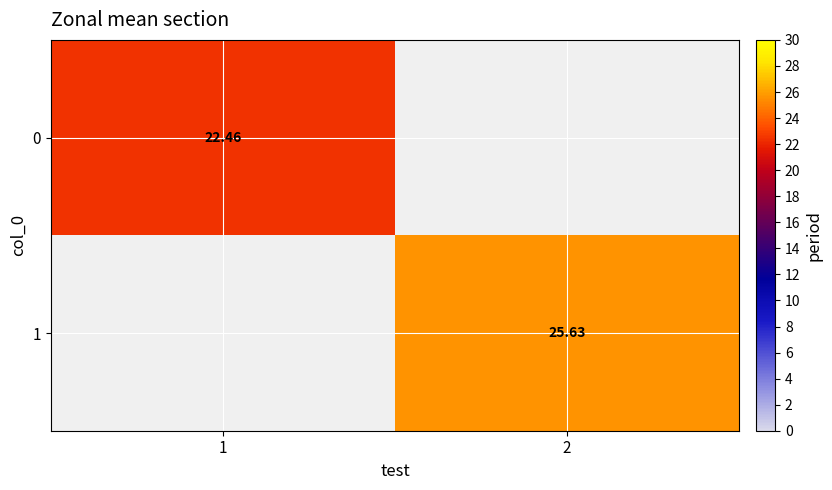

What is the minimum value shown in the chart?

22.5